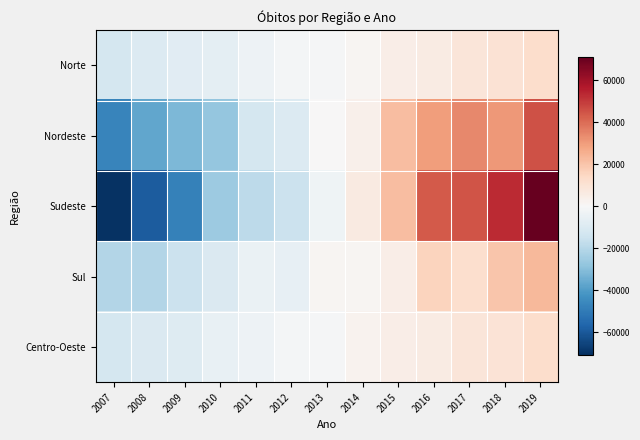

At 2010, list the series in order from smallest to largest.

Nordeste, Sudeste, Sul, Norte, Centro-Oeste